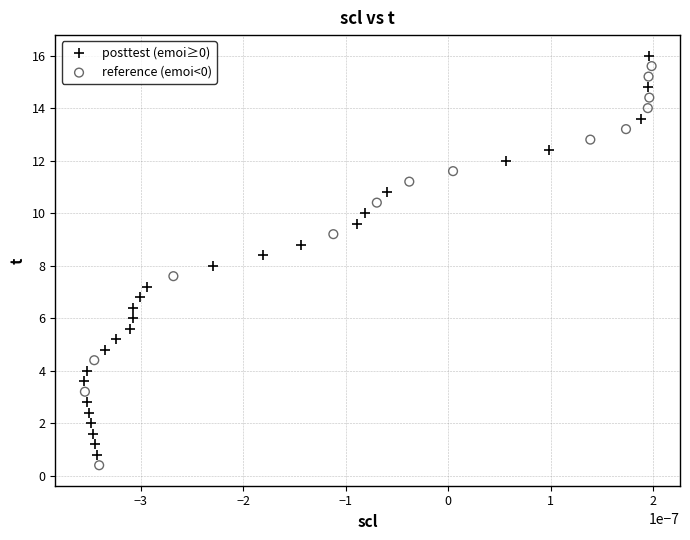

Which series contains the highest Y value?

posttest (emoi≥0)